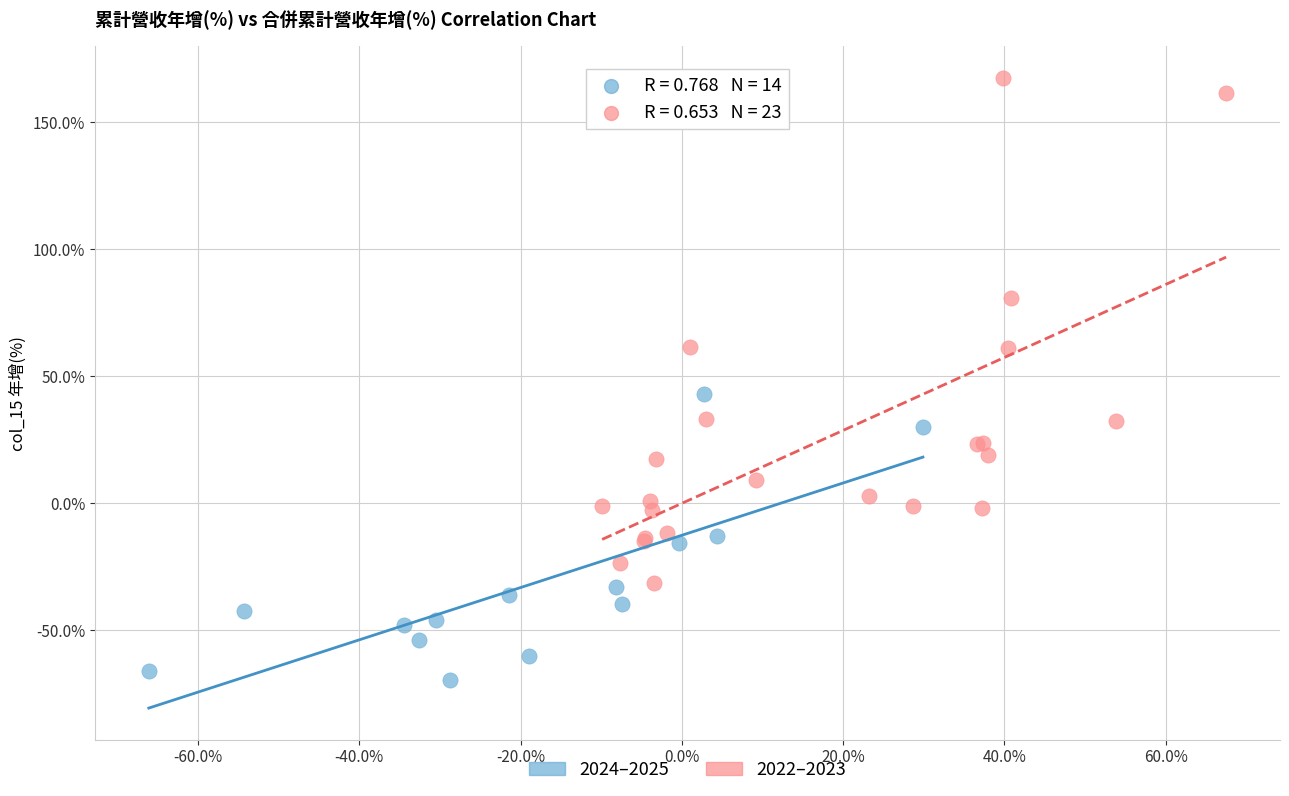

Which series has the widest spread of Y values?

2022–2023